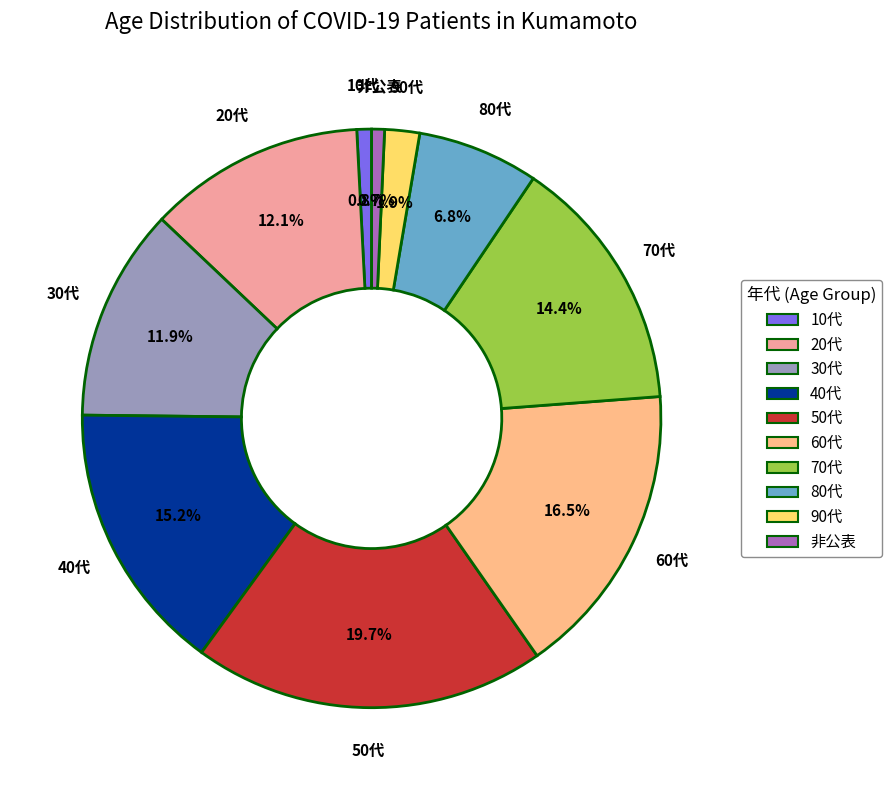

Is there any slice that represents more than half of the pie?

No